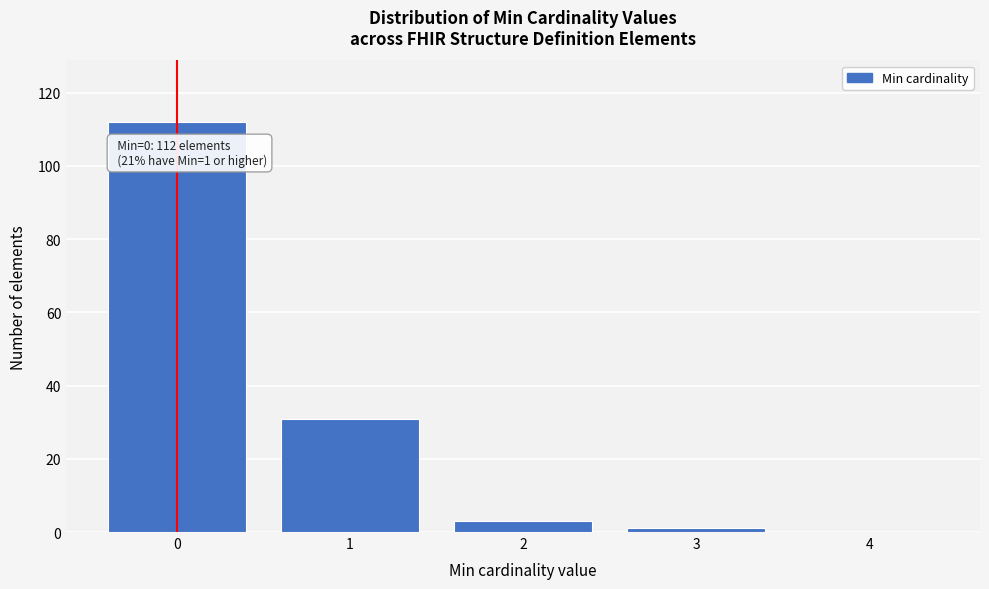

Reading right to left, extract all data points from this chart.

4=0	3=1	2=3	1=31	0=112